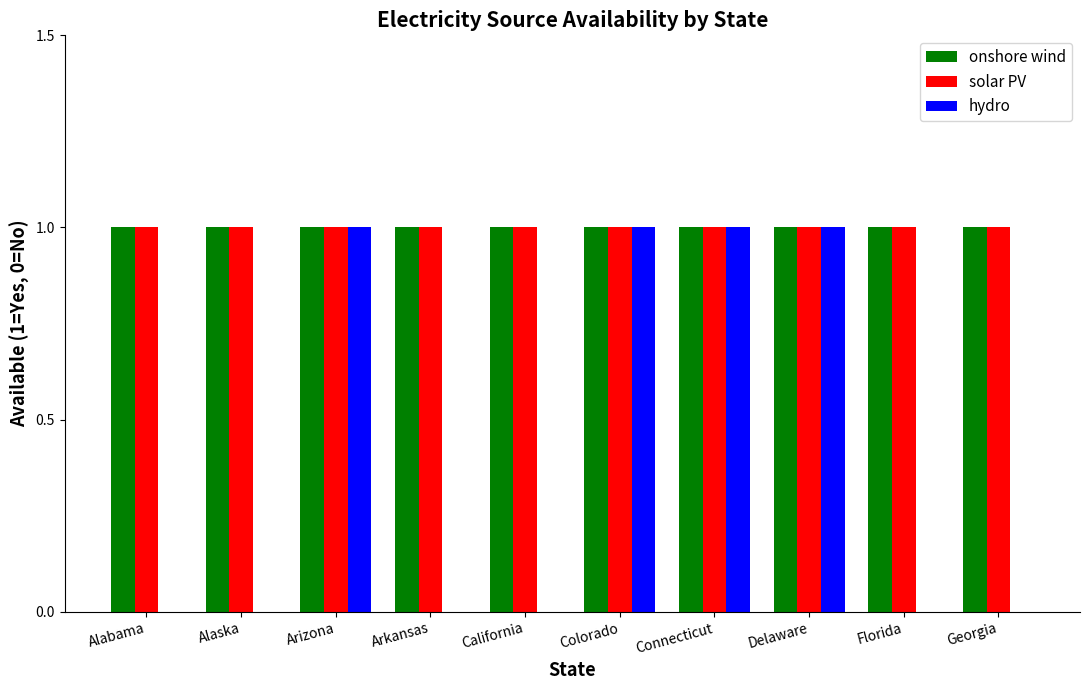

What is the difference between the hydro values at Alabama and Arizona?

1